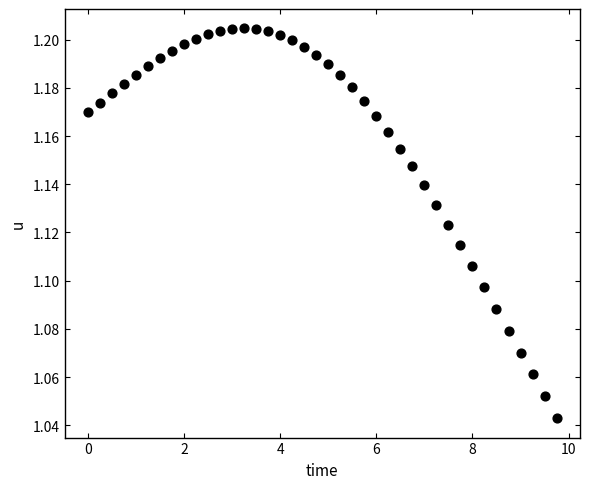

What is the range of X values (max minus min)?

9.8